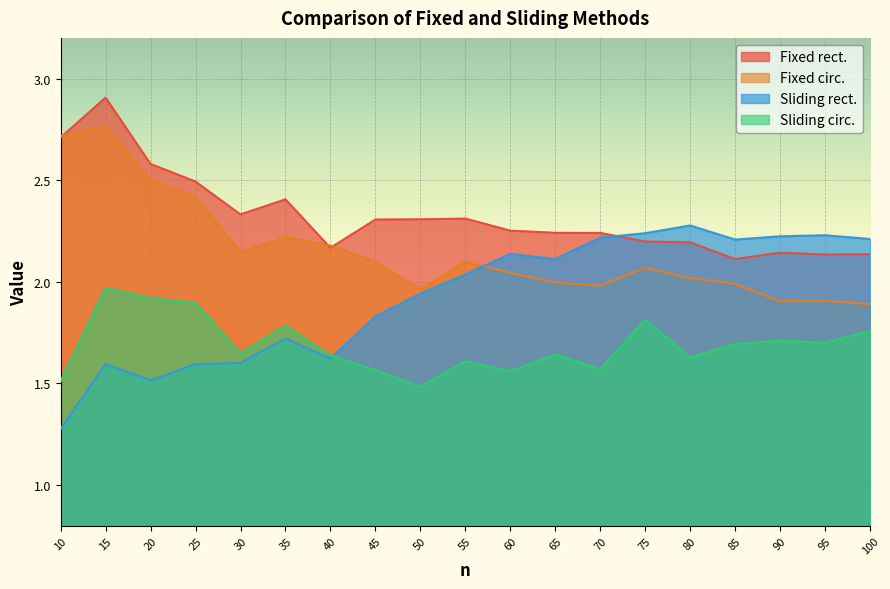

The Sliding rect. series shows 1.6 at 15. True or false?

True